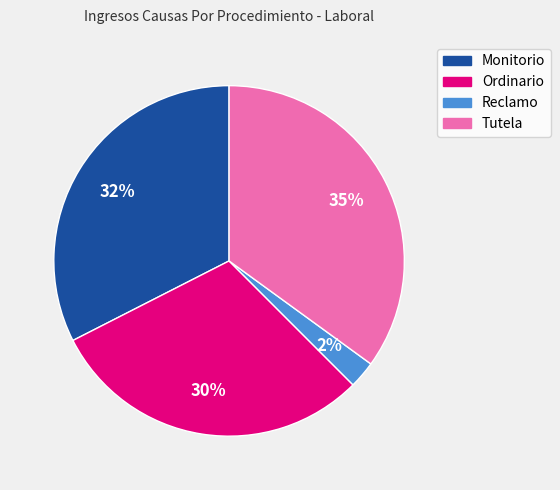

To the nearest percent, what is the average slice percentage?

25%